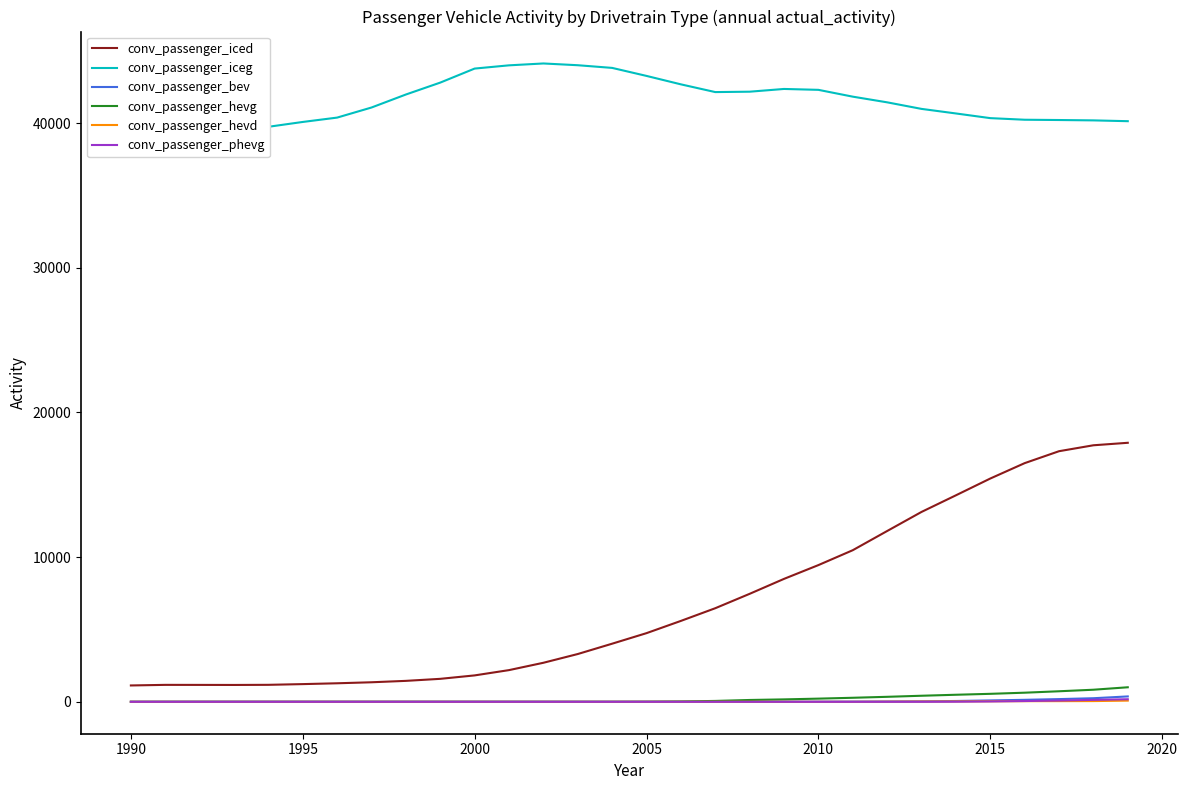

True or false: conv_passenger_hevg and conv_passenger_hevd cross at least once.

False